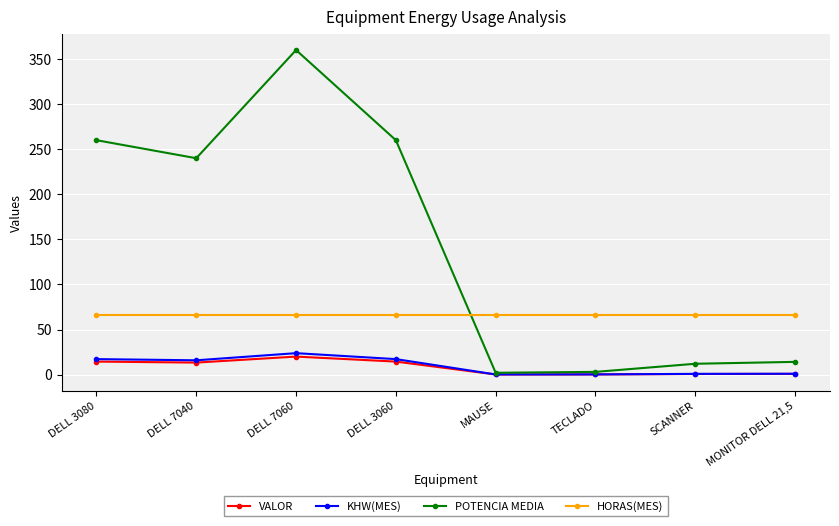

Where does the KHW(MES) series first go above 15?

DELL 3080